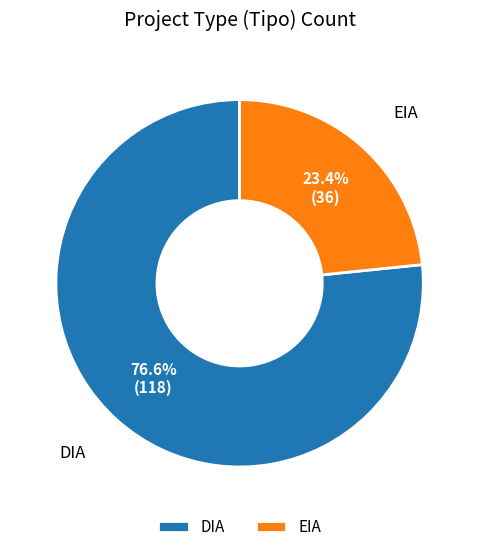

Which category has the biggest portion of the pie?

DIA